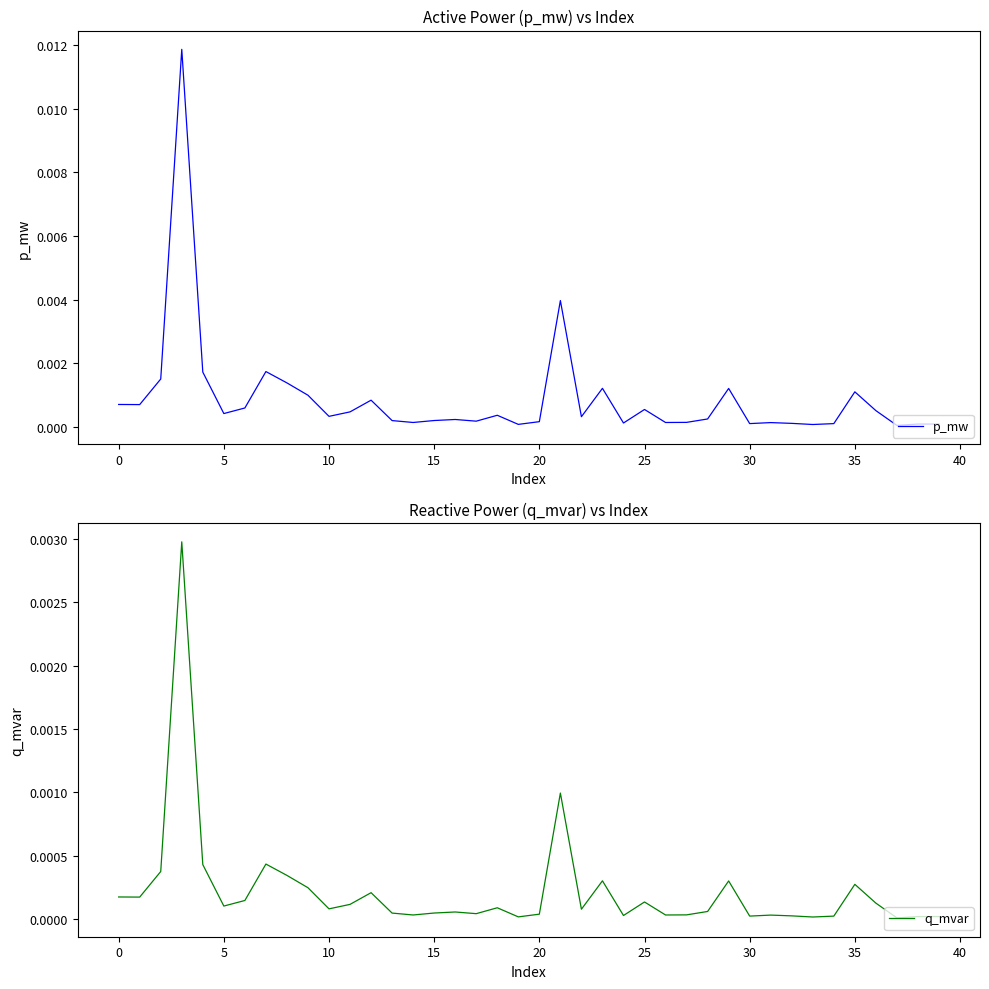

At how many categories does at least one series exceed 0?

40